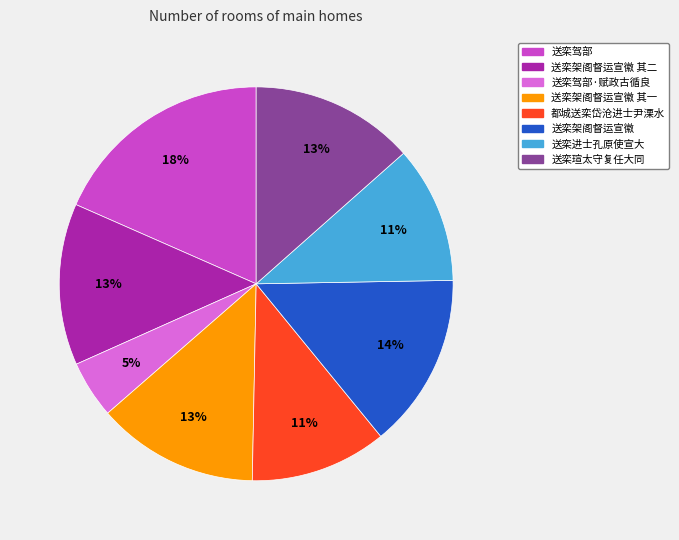

What percentage is the 送栾驾部·赋政古循良 slice, to the nearest percent?

5%